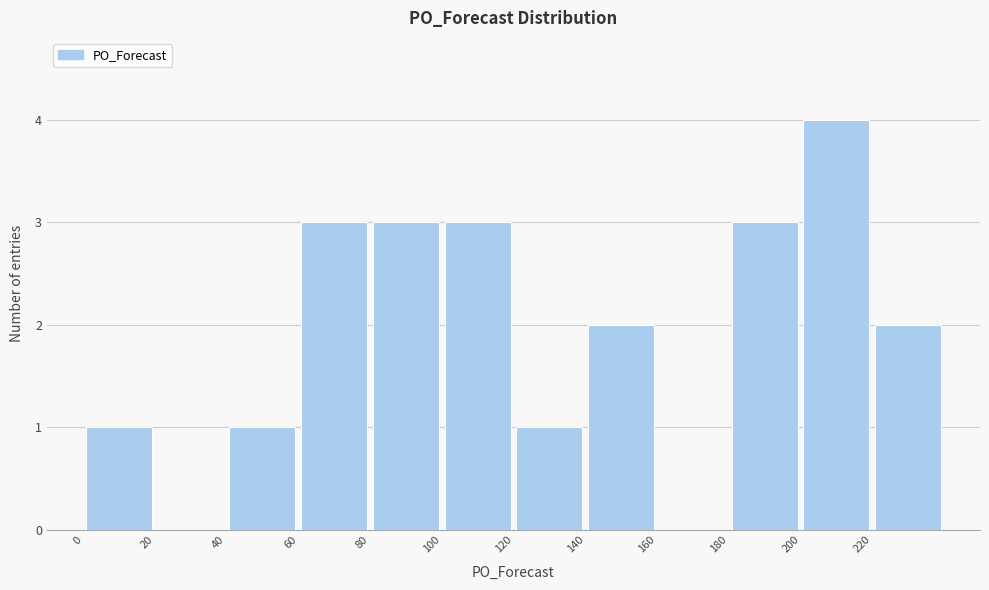

How tall is the bar that spans 220 to 240 on the x-axis? The values are not printed on the chart, so give them approximately, as read against the axis.

2